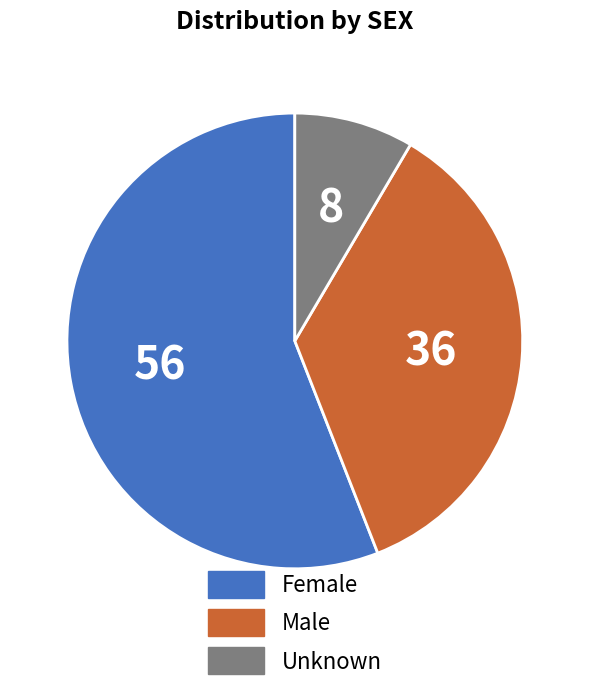

Which category accounts for the majority?

Female